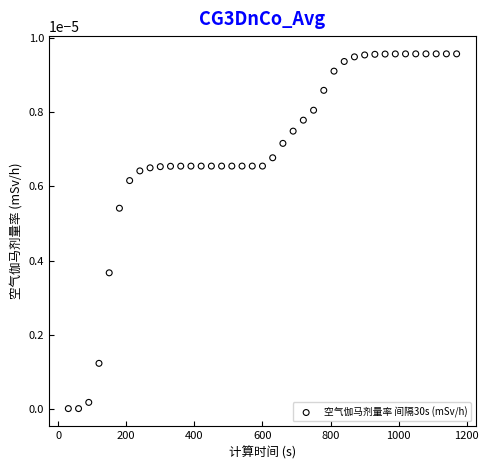

What is the range of X values (max minus min)?

1140.0